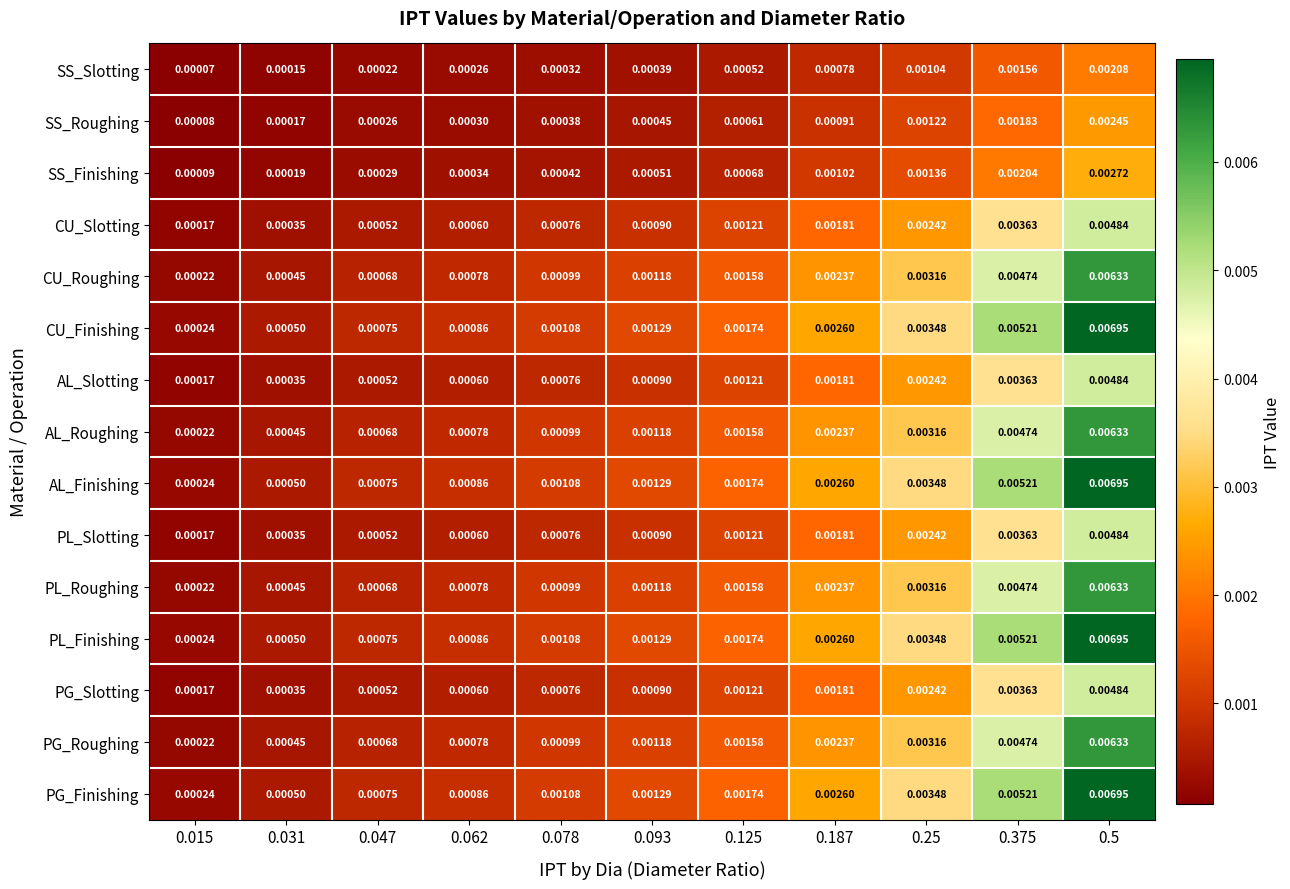

Is the value of AL_Finishing at 0.125 greater than the value of CU_Roughing at 0.375?

No